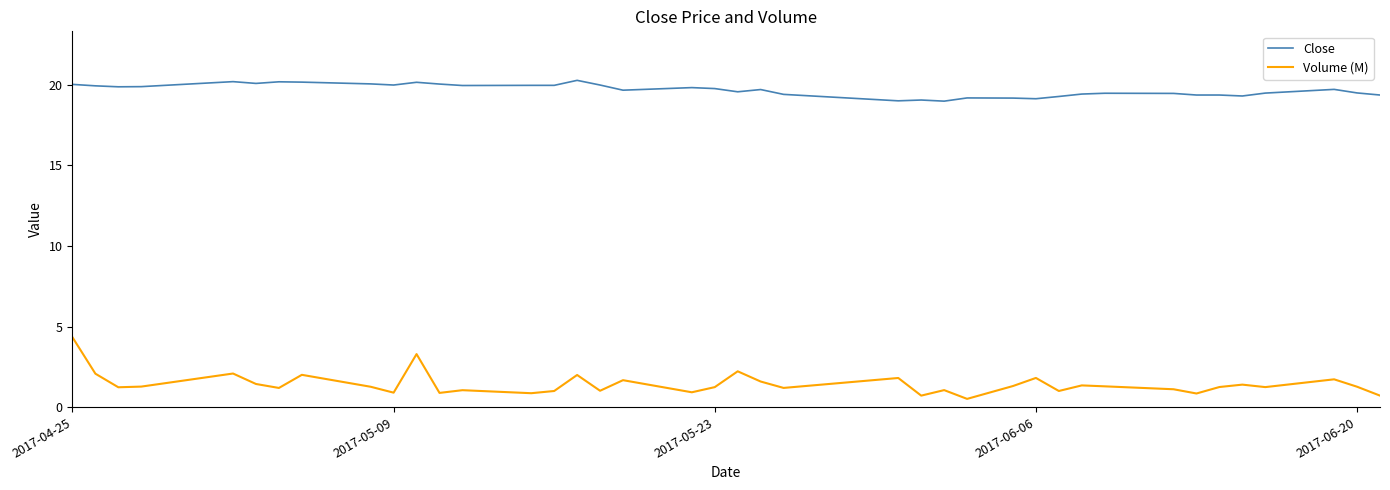

List the series in order of their overall mean, highest first.

Close, Volume (M)